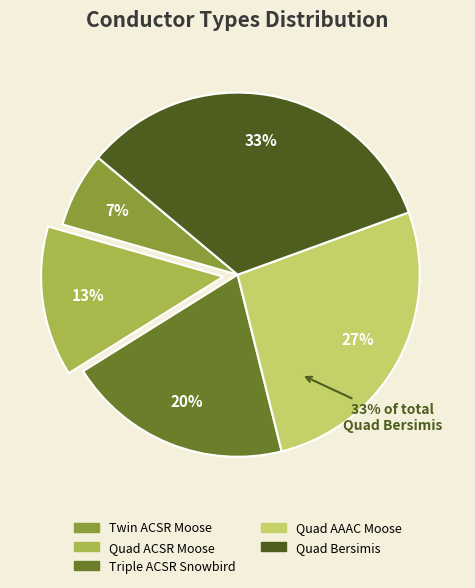

Rank the categories by value from lowest to highest.

Twin ACSR Moose, Quad ACSR Moose, Triple ACSR Snowbird, Quad AAAC Moose, Quad Bersimis